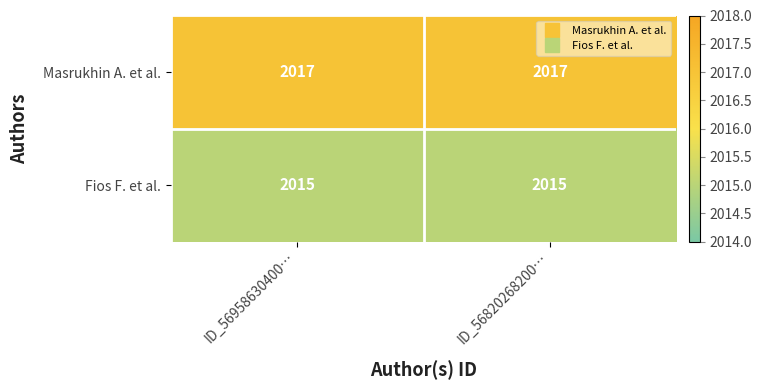

The value of Fios F. et al. at ID_56958630400… is 2015. True or false?

True